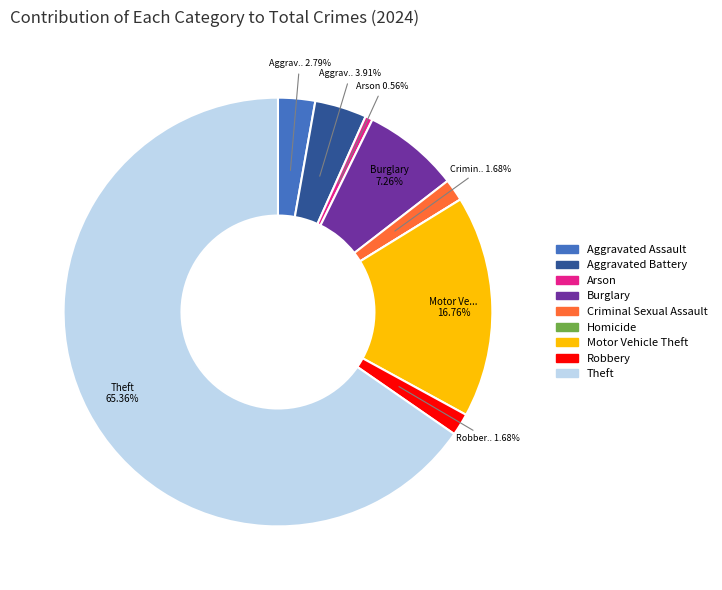

To the nearest percent, what portion does Burglary represent?

7%